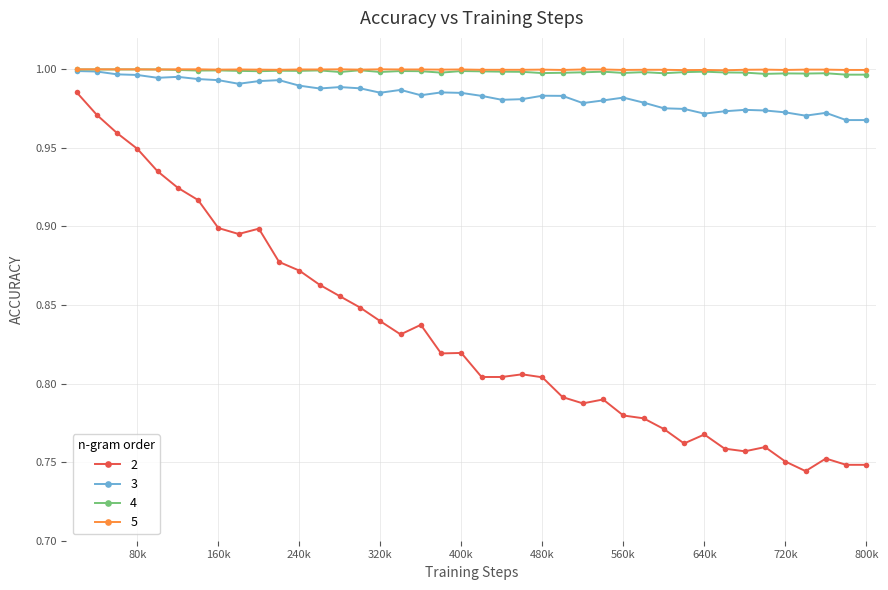

True or false: 2 and 4 intersect in this chart.

False